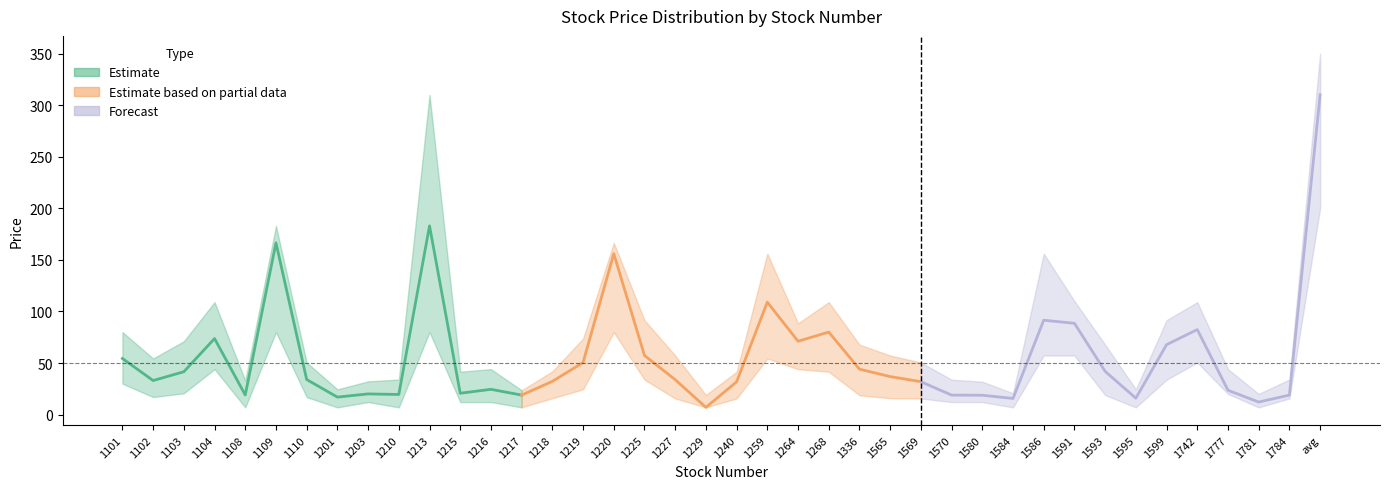

True or false: avg_price and price_upper cross at least once.

False